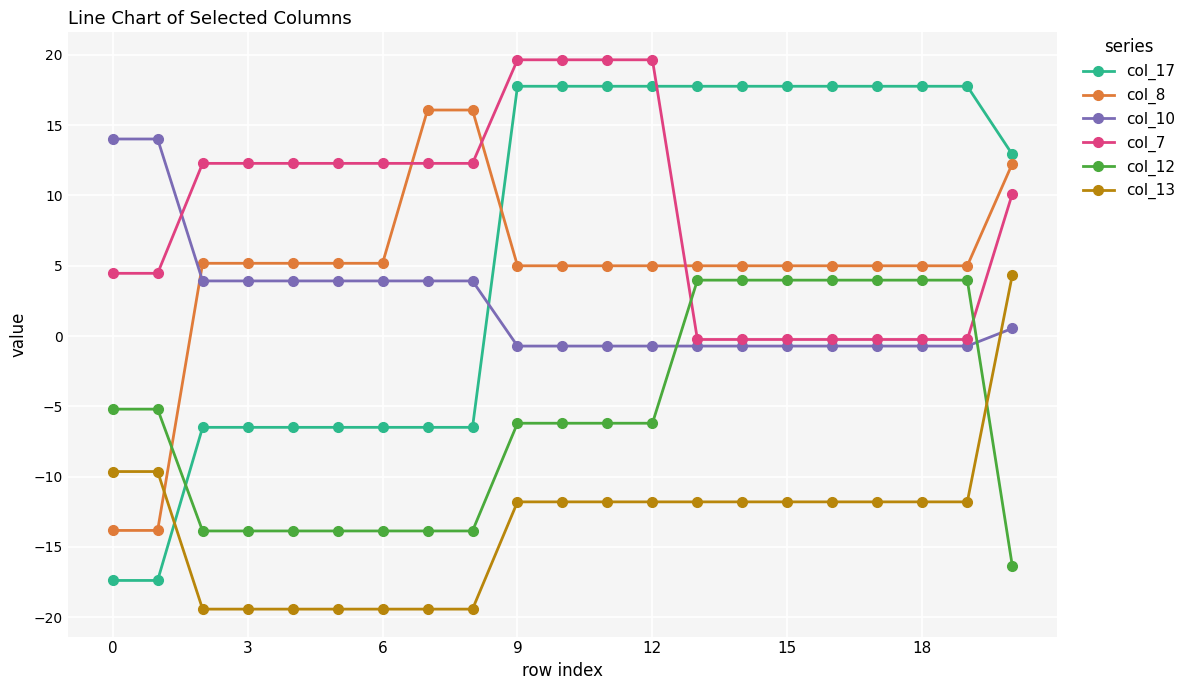

Which series has the widest spread of values?

col_17